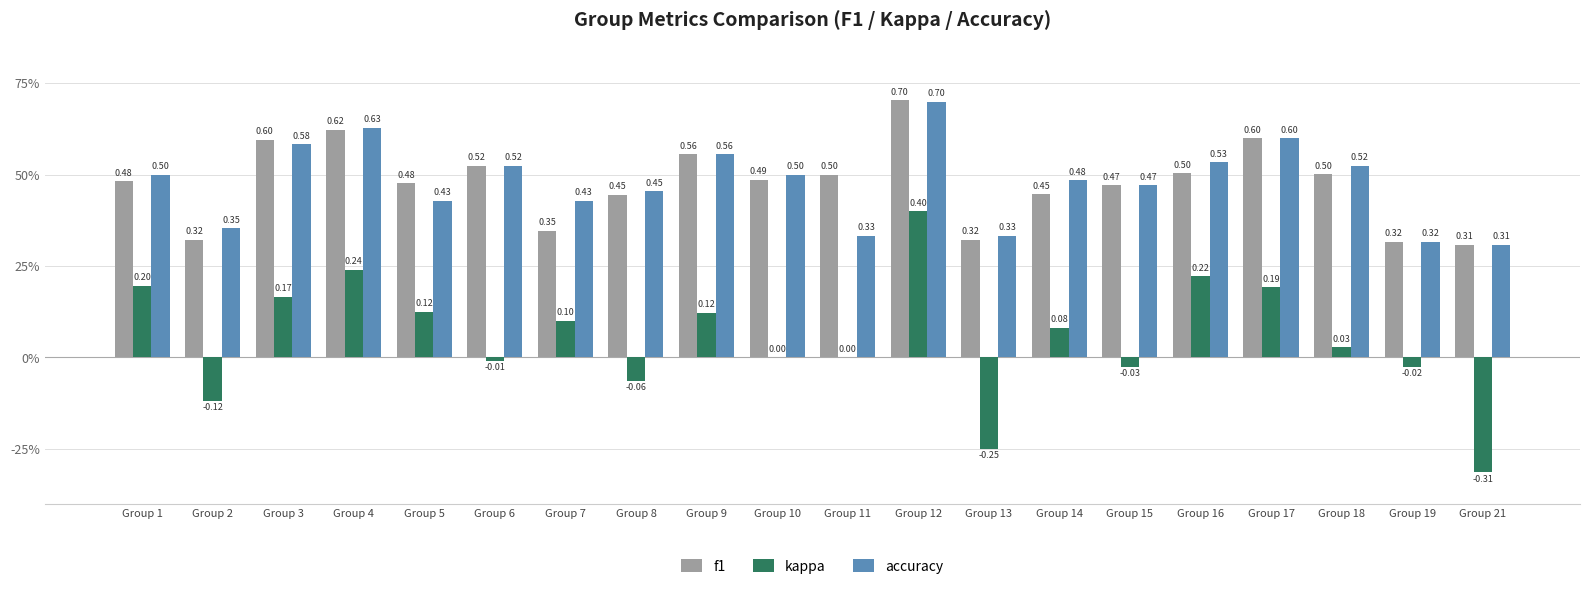

At how many categories does at least one series exceed 0?

20